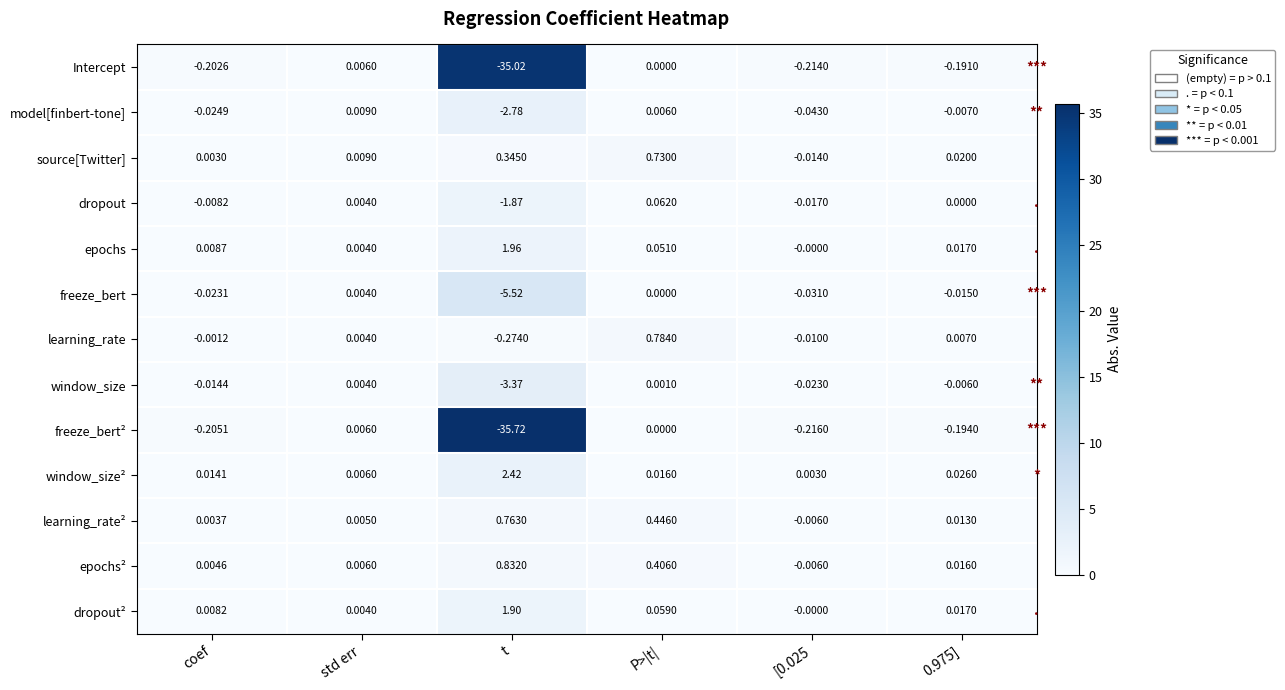

At which category is the sum across all series the highest?

P>|t|